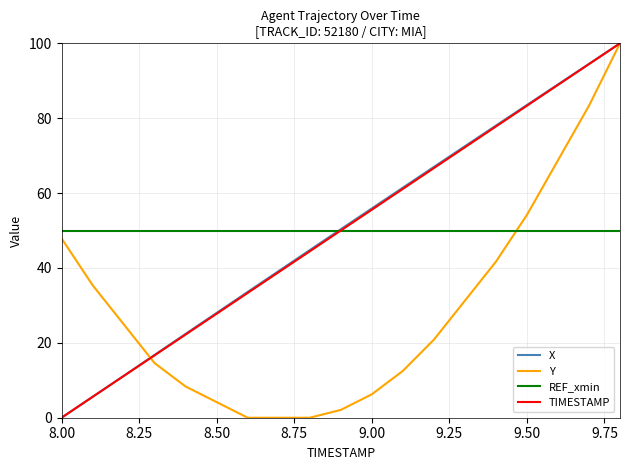

After their last crossing, which series has the higher values: Y or REF_xmin?

Y